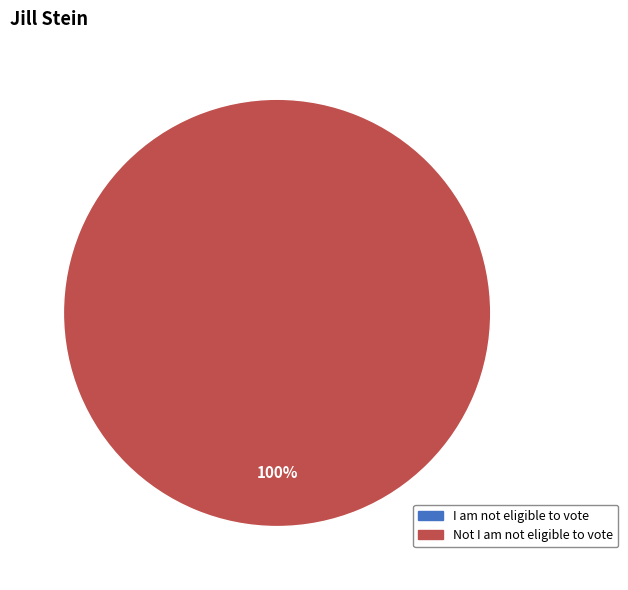

What is the total percentage of Not I am not eligible to vote and I am not eligible to vote?

100.0%